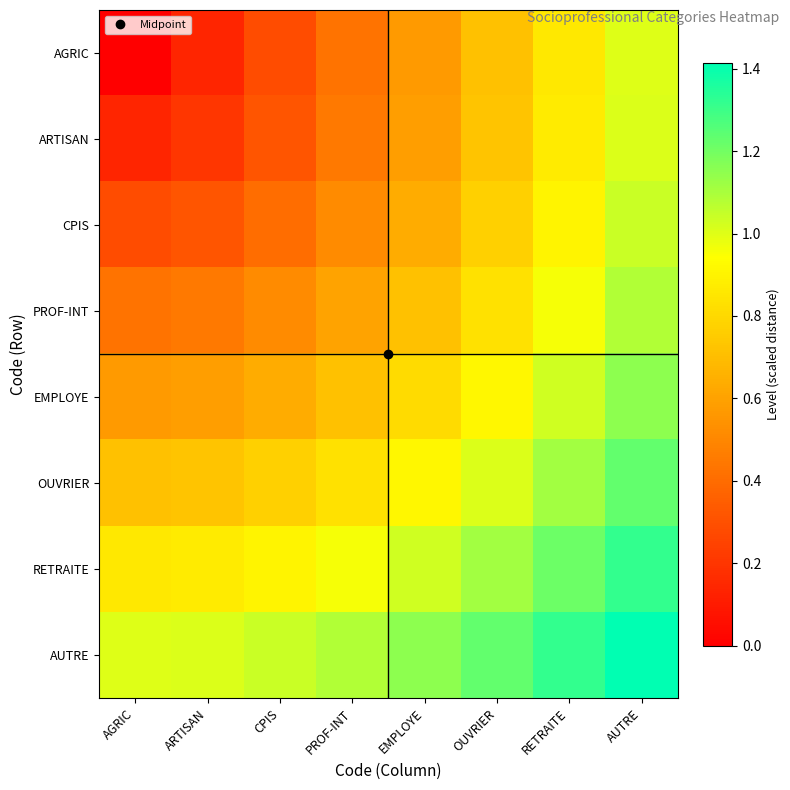

At how many categories does at least one series exceed 1?

7